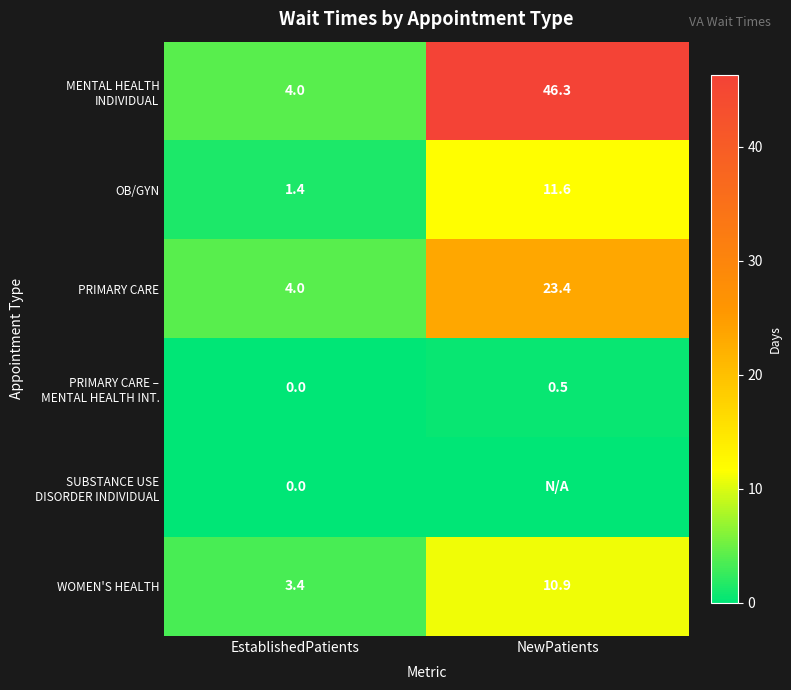

What is the total value across all series at EstablishedPatients?

12.8